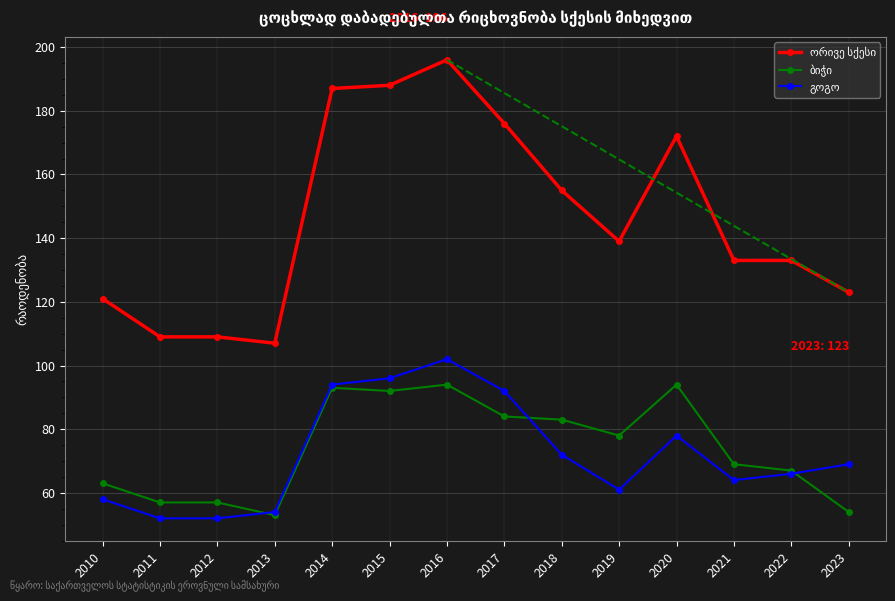

What is the smallest value displayed?

52